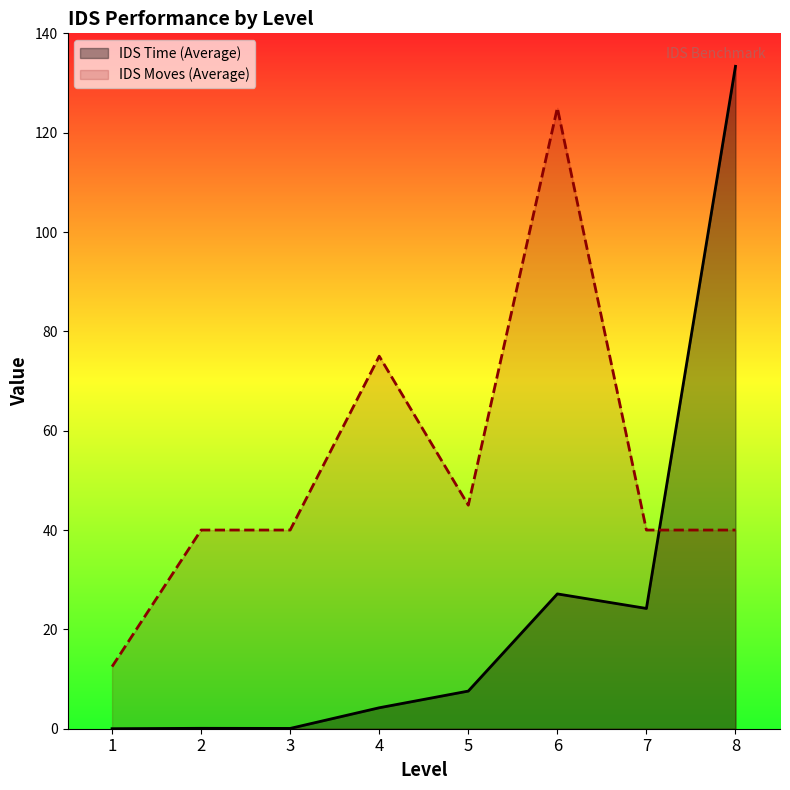

Which category has the lowest value in the IDS Moves (Average) series?

1